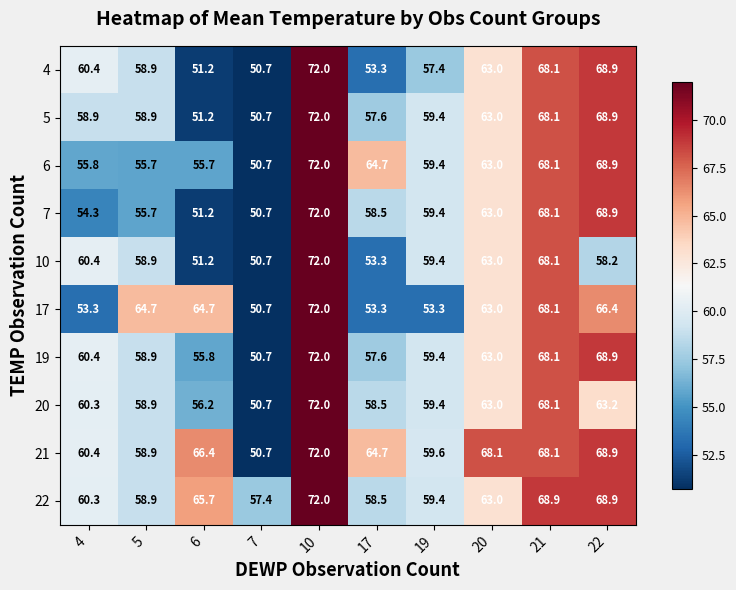

List the labels in order of 4 value, largest first.

10, 22, 21, 20, 4, 5, 19, 17, 6, 7